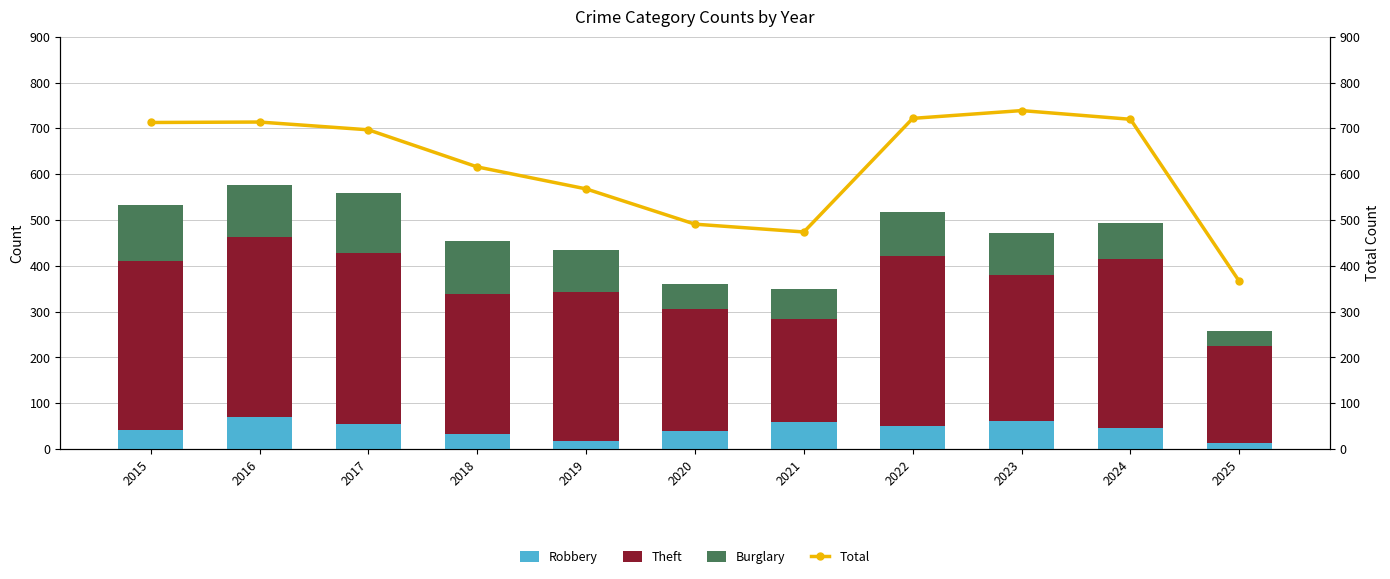

What is the total value across all series at 2022?

1239